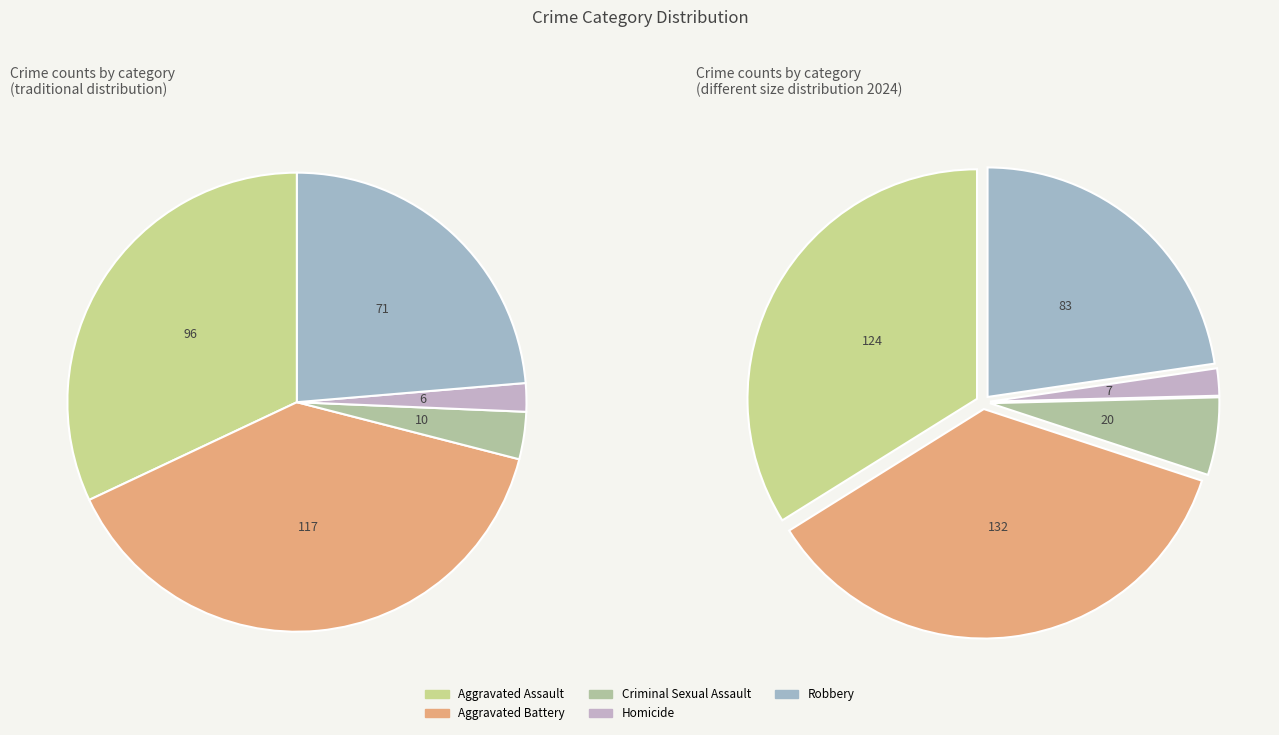

Which category has the smallest portion of the pie?

Homicide